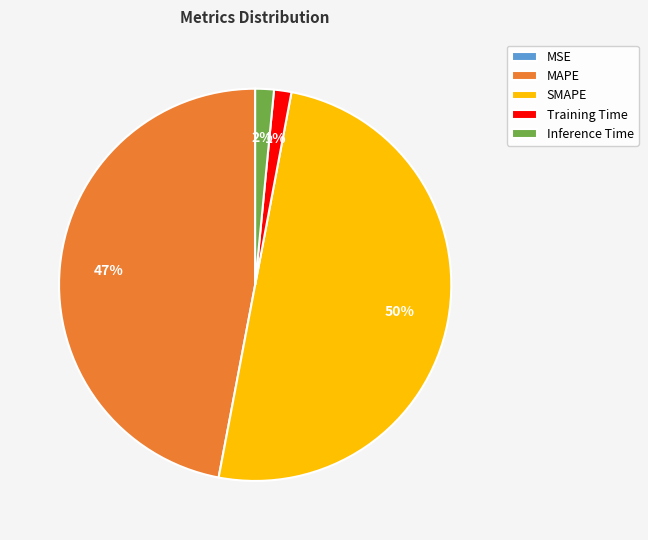

To the nearest percent, what is the difference between the largest and smallest slice percentages?

50%